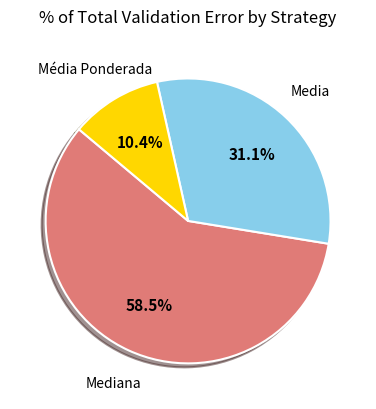

Is there any slice that represents more than half of the pie?

Yes